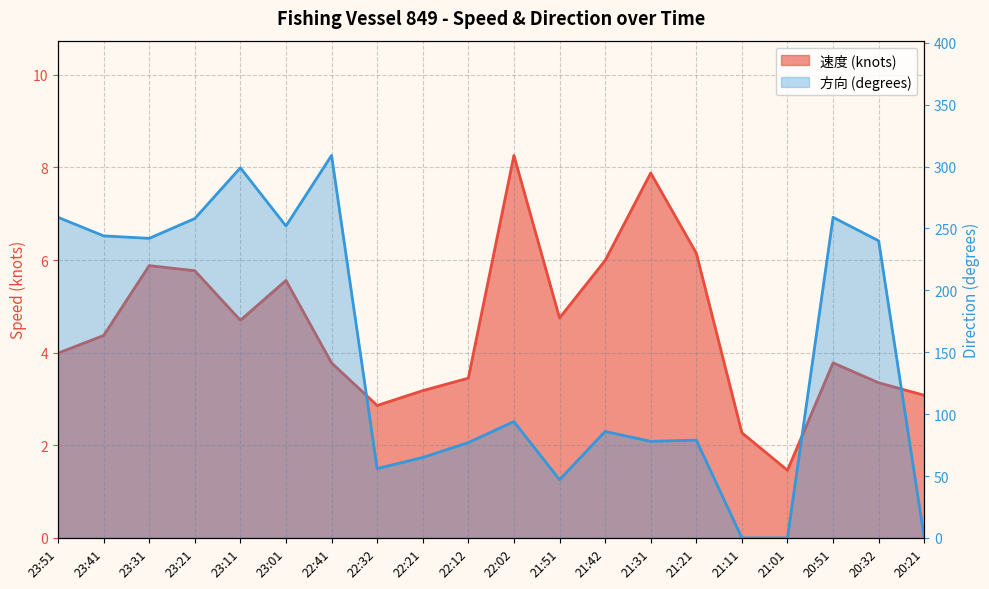

Reading left to right, transcribe all the data shown in this chart.

速度: 23:51=4.0	23:41=4.4	23:31=5.9	23:21=5.8	23:11=4.7	23:01=5.6	22:41=3.8	22:32=2.9	22:21=3.2	22:12=3.5	22:02=8.3	21:51=4.8	21:42=6.0	21:31=7.9	21:21=6.2	21:11=2.3	21:01=1.5	20:51=3.8	20:32=3.4	20:21=3.1
方向: 23:51=259.0	23:41=244.0	23:31=242.0	23:21=258.0	23:11=299.0	23:01=252.0	22:41=309.0	22:32=56.0	22:21=65.0	22:12=77.0	22:02=94.0	21:51=47.0	21:42=86.0	21:31=78.0	21:21=79.0	21:11=0.0	21:01=0.0	20:51=259.0	20:32=240.0	20:21=0.0